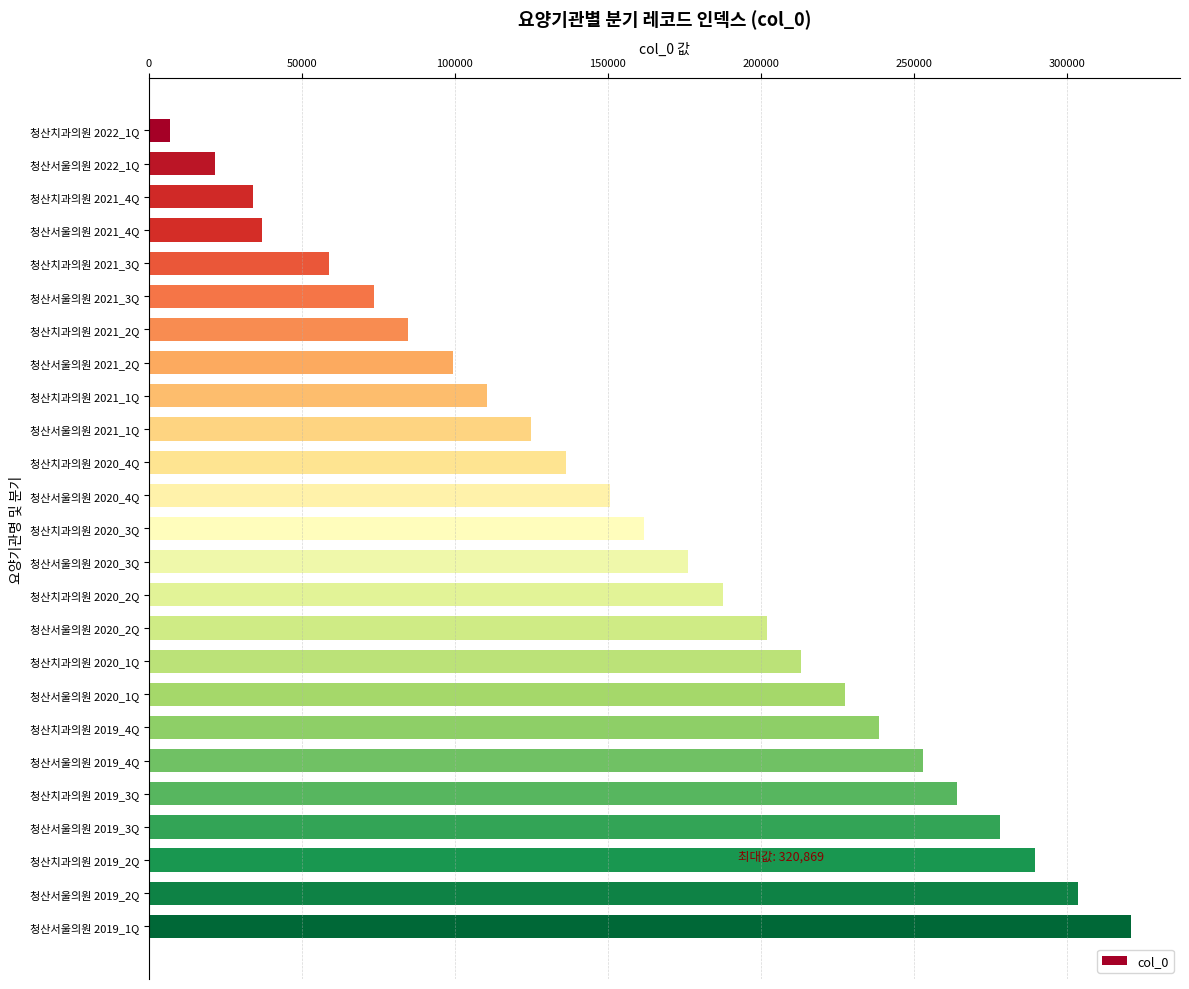

Is it true that the value at 청산서울의원 2020_1Q is 227402?

True